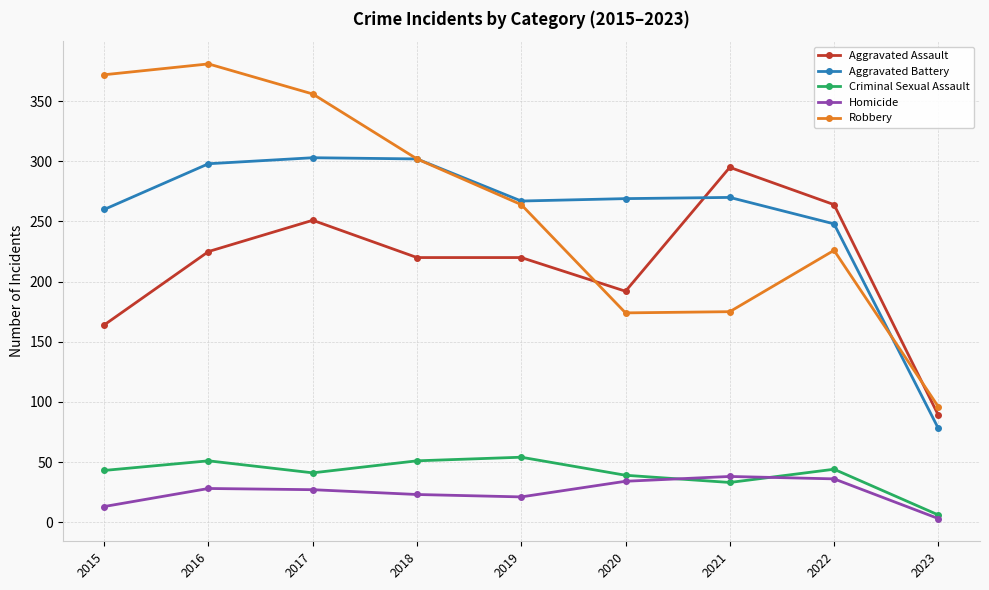

What is the value of the Criminal Sexual Assault point at the 9th from the left?

6